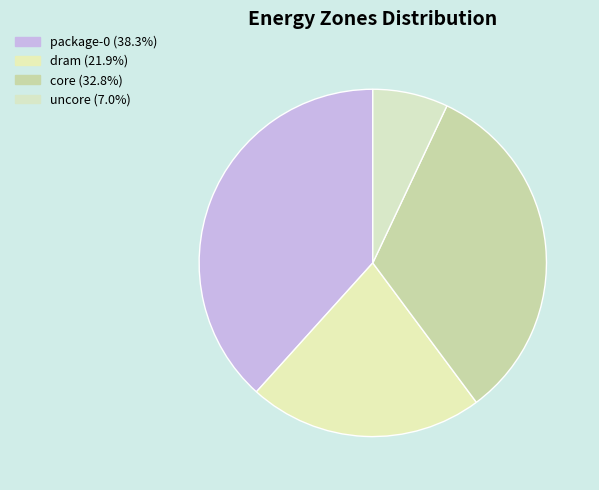

True or false: core accounts for 22% of the total.

False